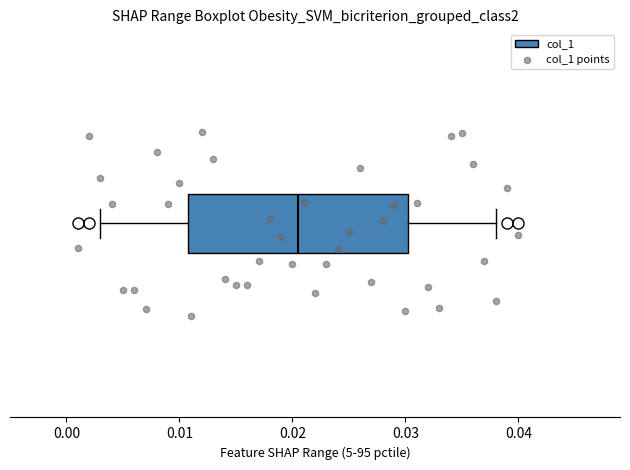

Read this box plot against the x-axis: the position of the median line, the range covered by the box, and the ends of both whiskers. The values are not printed on the chart, so give them approximately, as read against the axis.

median 0.021, box 0.011 to 0.030, whiskers 0.003 to 0.038